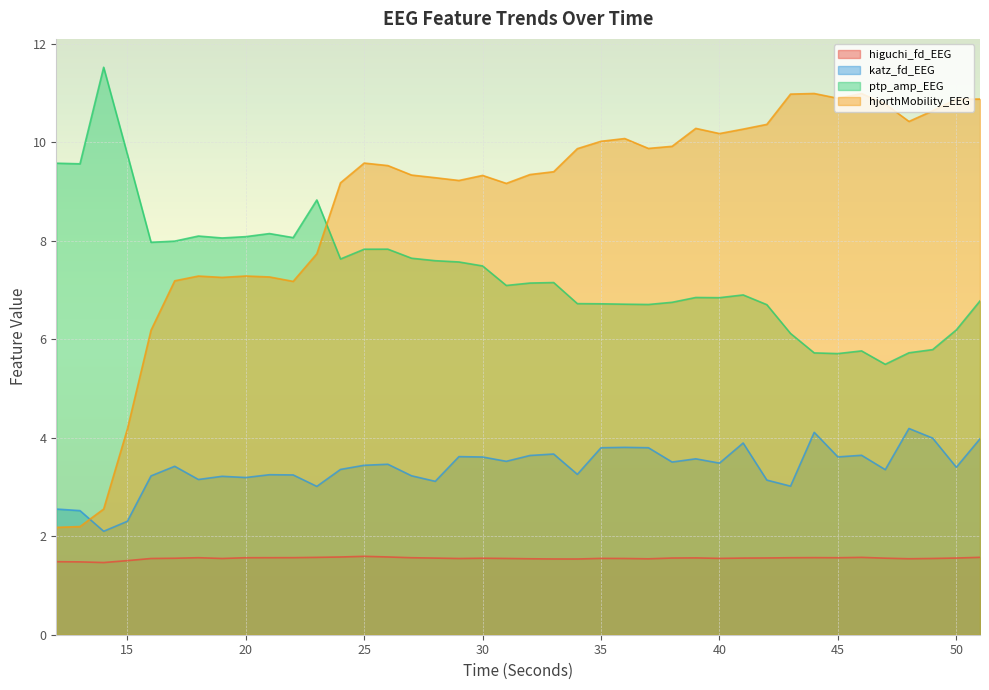

How many lines are shown in the chart?

4